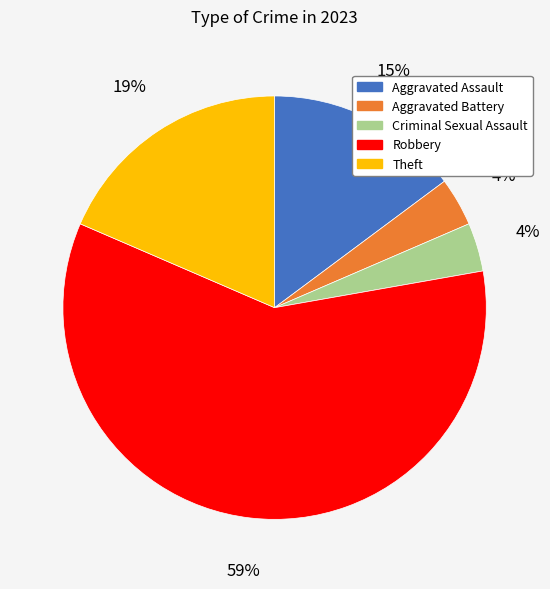

What percentage is the Aggravated Assault slice, to the nearest percent?

15%